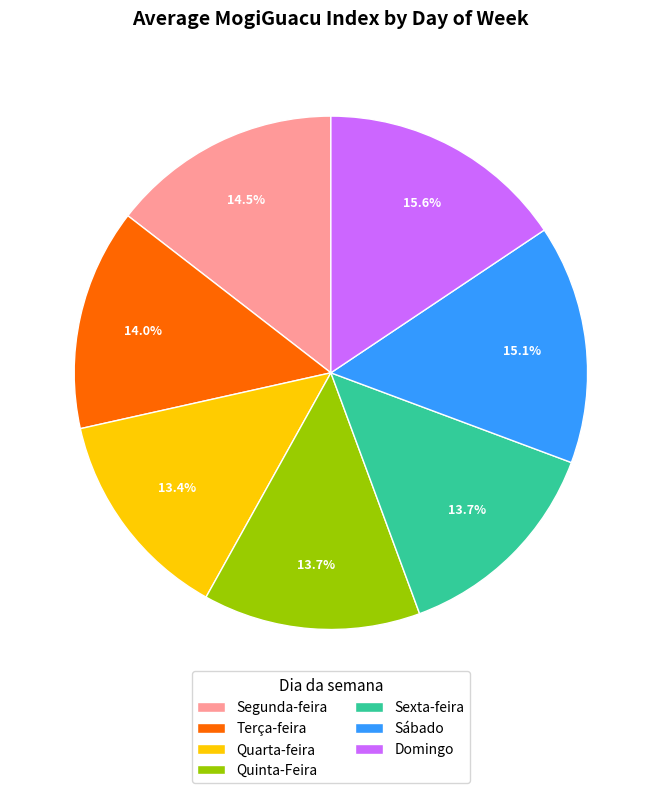

The Sábado slice represents 15% of the pie. True or false?

True